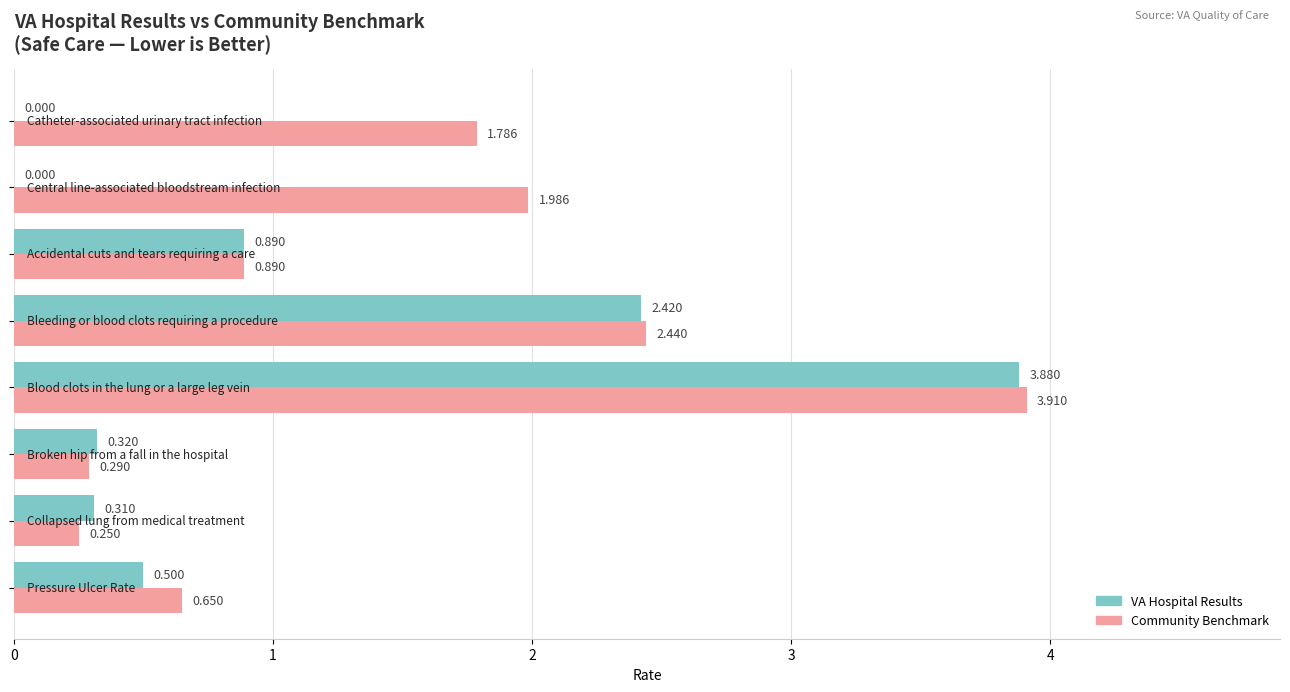

Which series has the largest total across all categories?

Community Benchmark